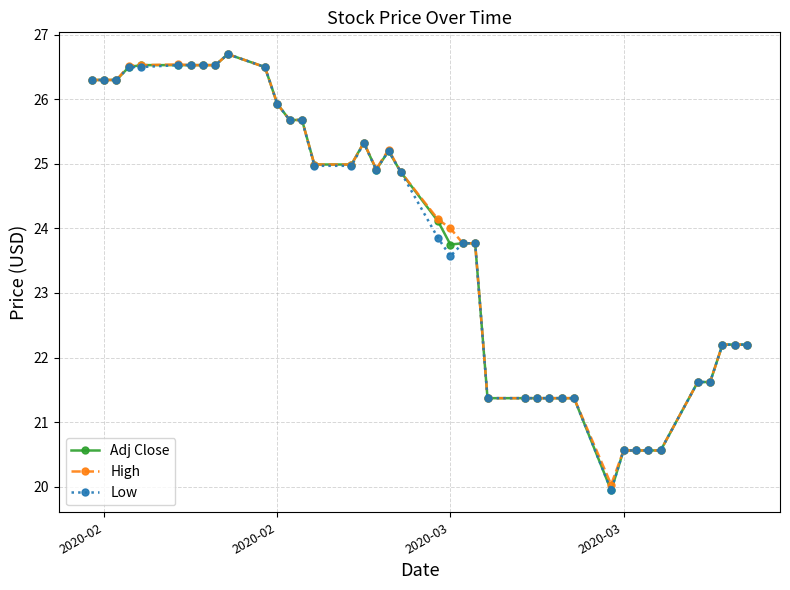

True or false: Low has more than 0 points higher than both neighbors.

True